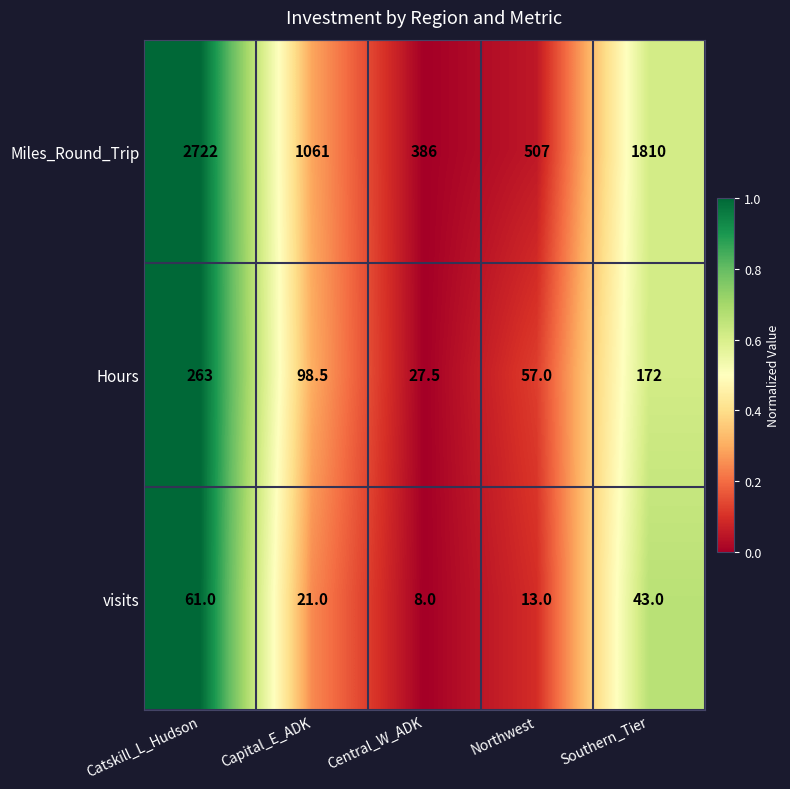

Reading left to right, transcribe all the data shown in this chart.

Miles_Round_Trip: 2722.0	1061.0	386.0	507.0	1810.0
Hours: 263.0	98.5	27.5	57.0	172.0
visits: 61.0	21.0	8.0	13.0	43.0